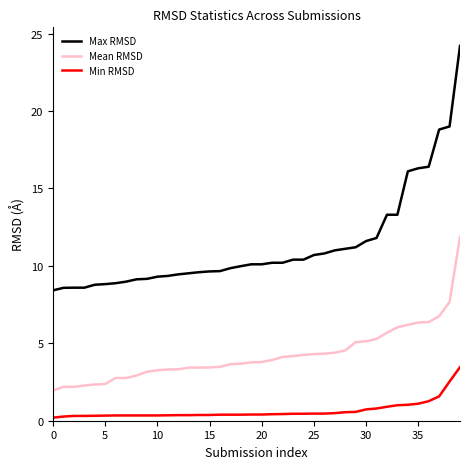

True or false: Max RMSD and Mean RMSD intersect in this chart.

False